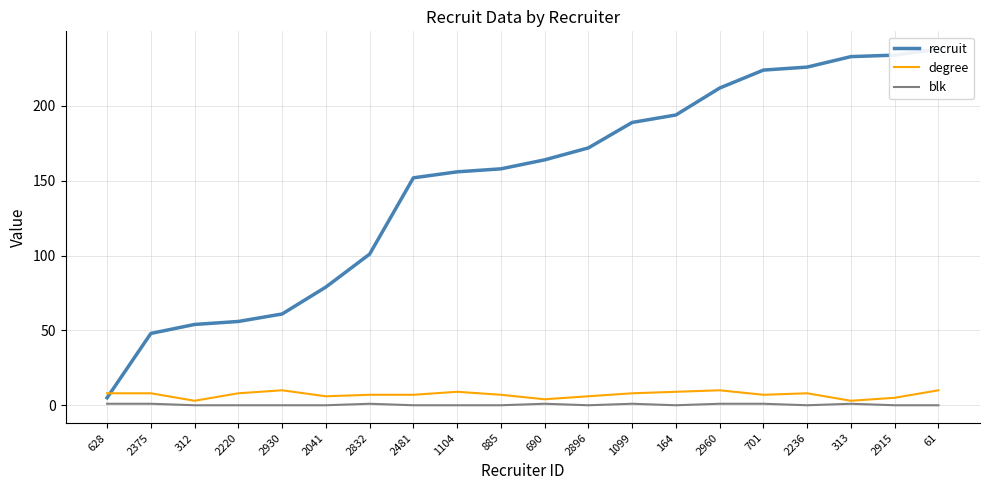

Count the blk values in the range 0 to 1.

20